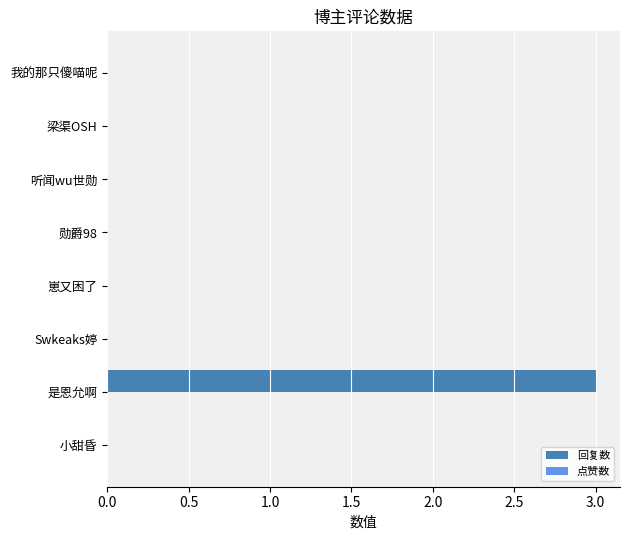

Which label corresponds to the largest value in the chart?

是恩允啊